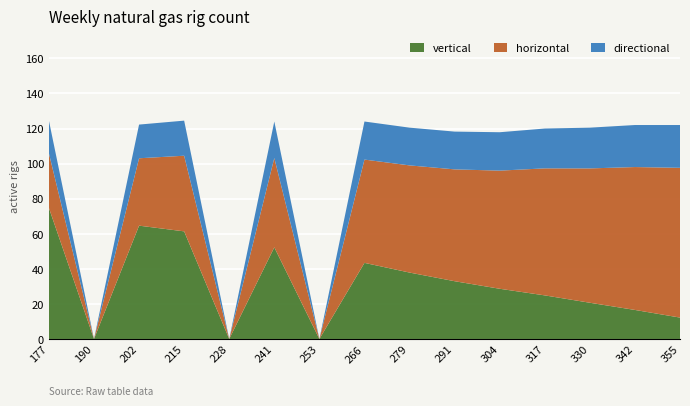

Which category has the highest value in the vertical series?

177